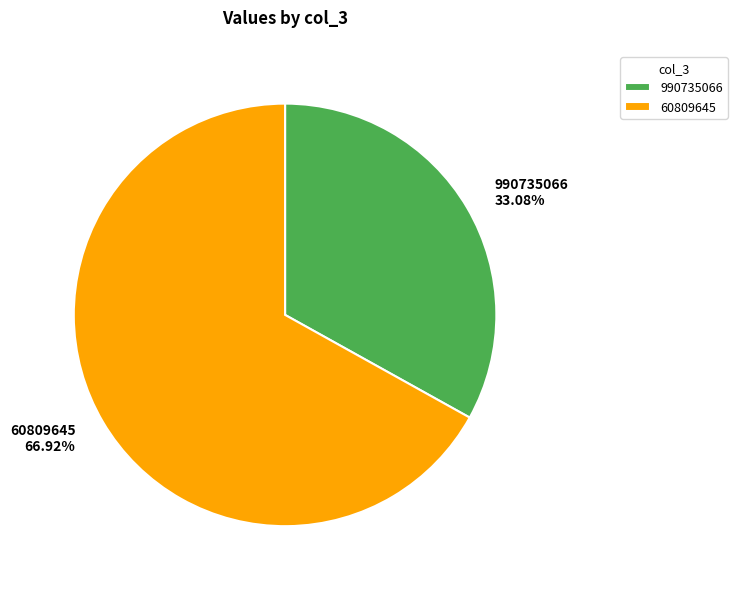

Count the number of slices in the pie.

2